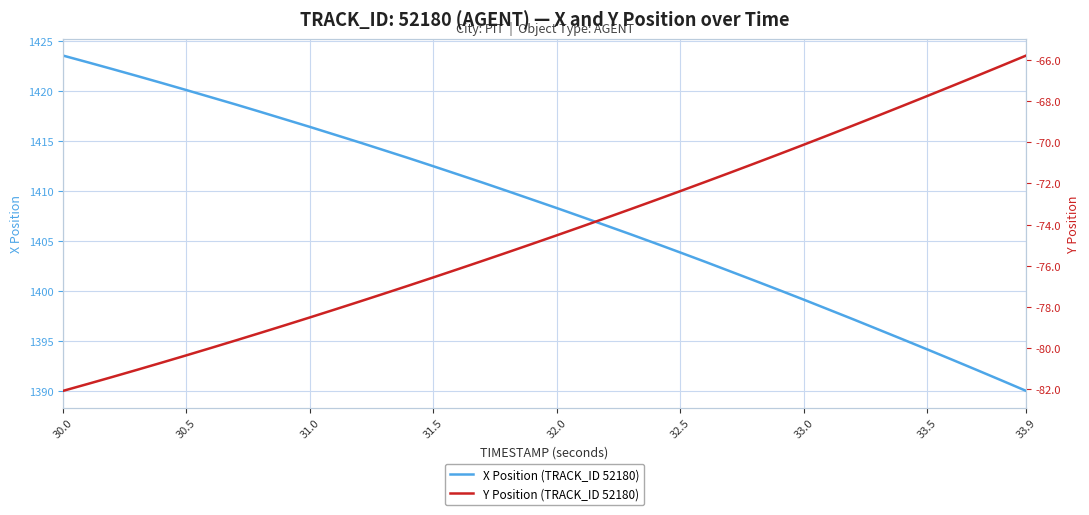

Is it true that X Position (TRACK_ID 52180) equals 1412.5 at 31.5?

True